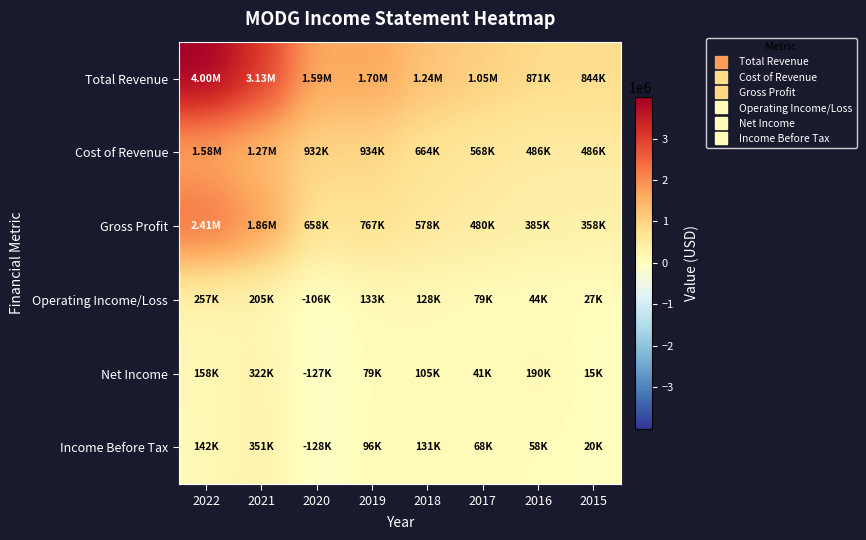

Which has a higher value, 2022 or 2021?

2022